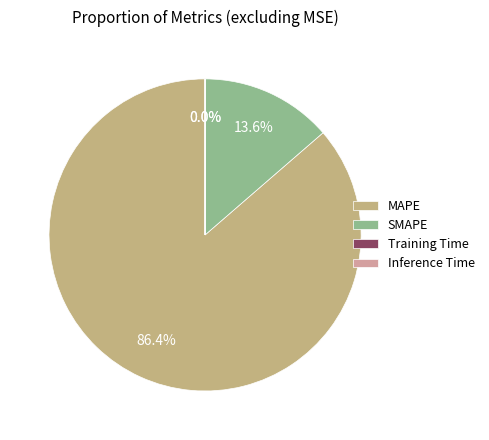

The SMAPE slice represents 14% of the pie. True or false?

True